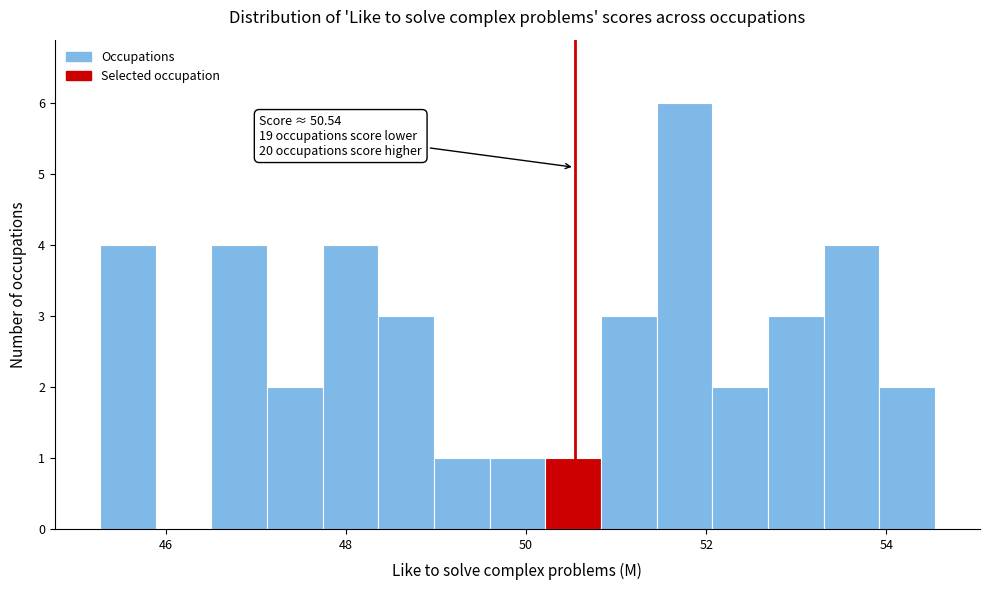

Around what value on the x-axis is the tallest bar? Give the approximate position of its centre, as read against the axis.

51.8